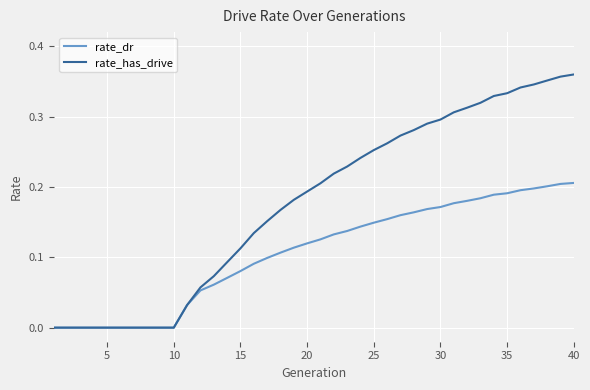

List the series in order of their peak value, highest first.

rate_has_drive, rate_dr